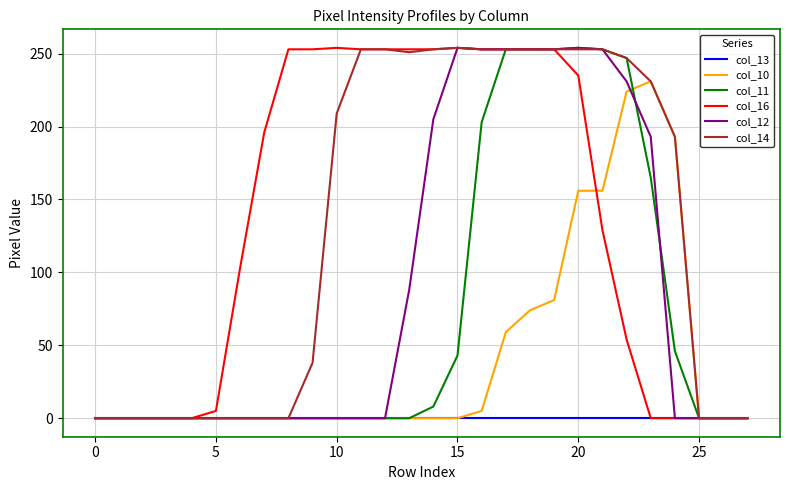

What is the greatest value displayed?

254